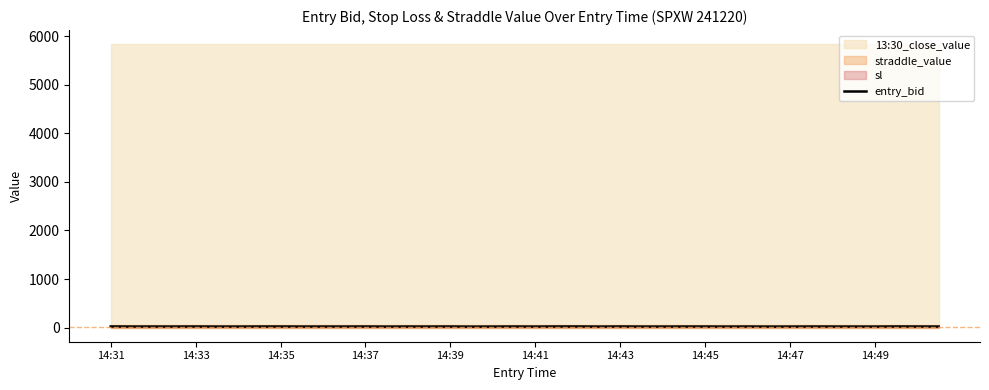

How many interior local valleys (lower than both neighbors) does the data have?

14